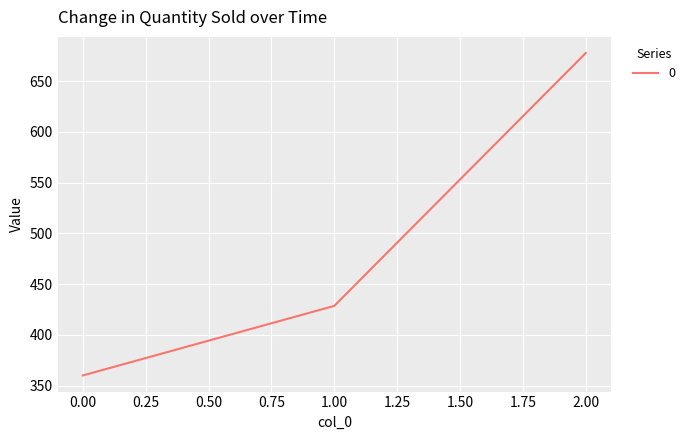

How many distinct data groups are displayed?

1